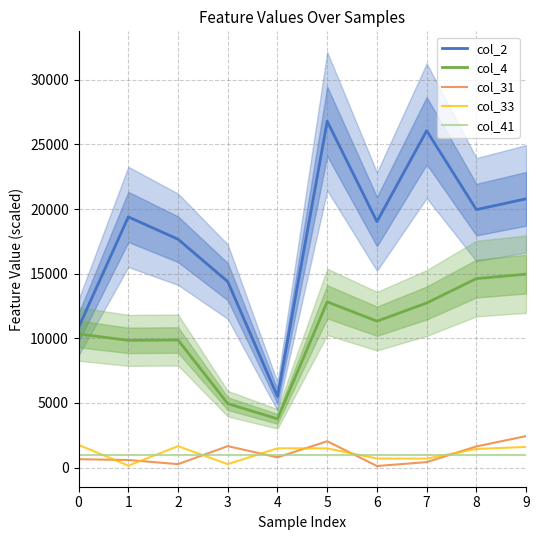

Is it true that col_2 equals 3180.6 at 4?

False